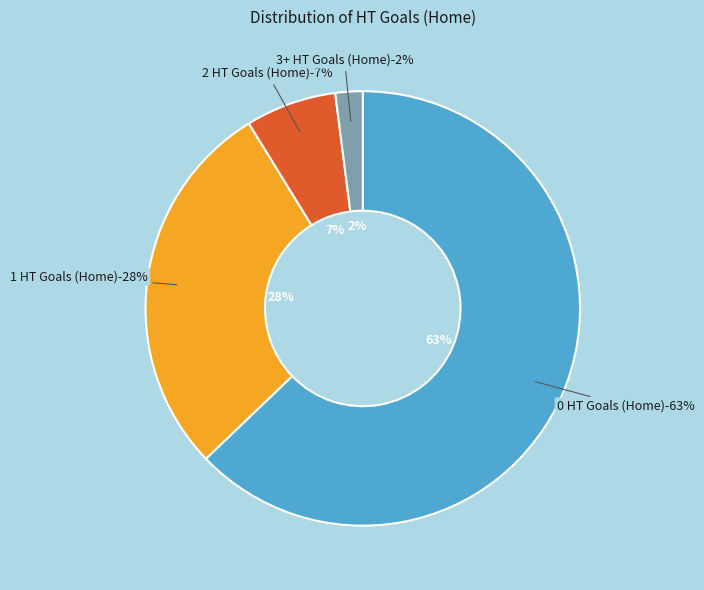

True or false: 0 HT Goals (Home) accounts for 68% of the total.

False